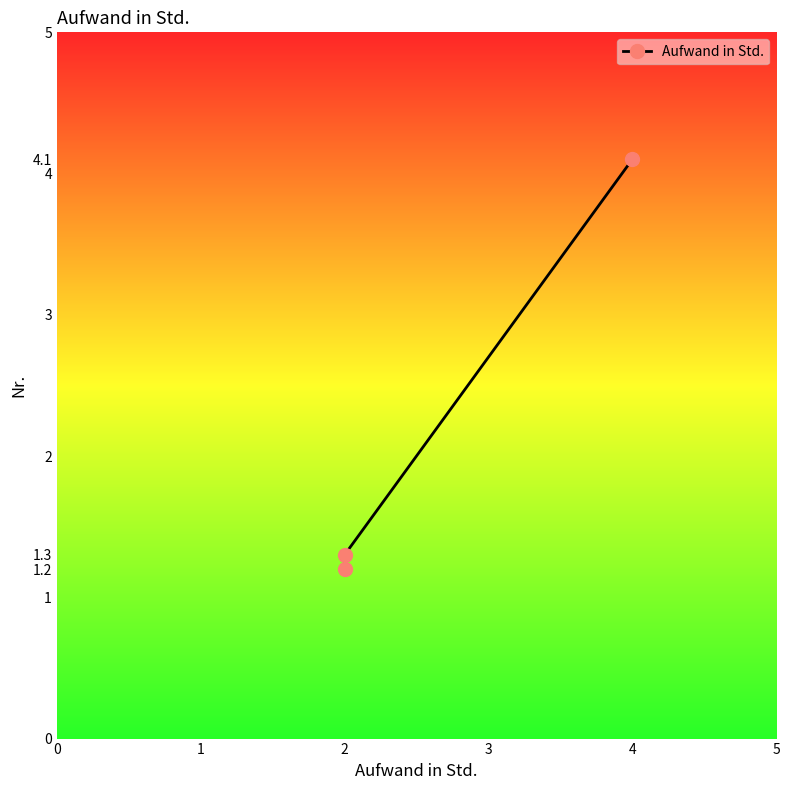

Between 1 and 0, which is larger?

1